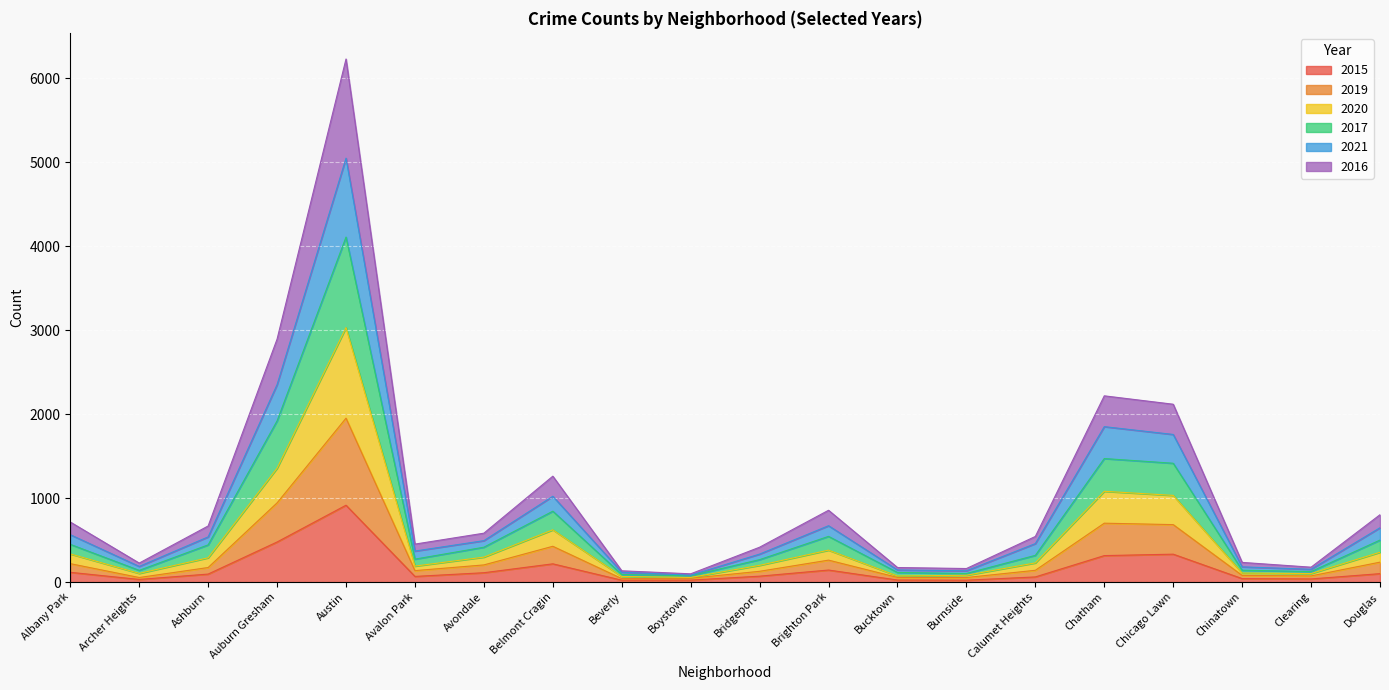

What is the average value of the 2015 series?

161